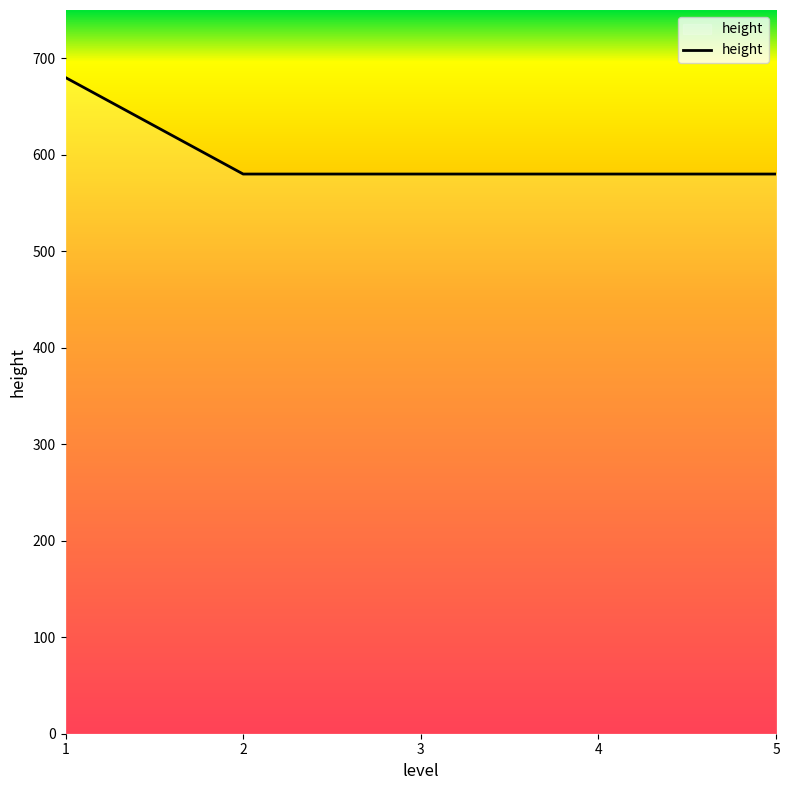

What is the ratio of the value at 5 to the value at 2?

1.0